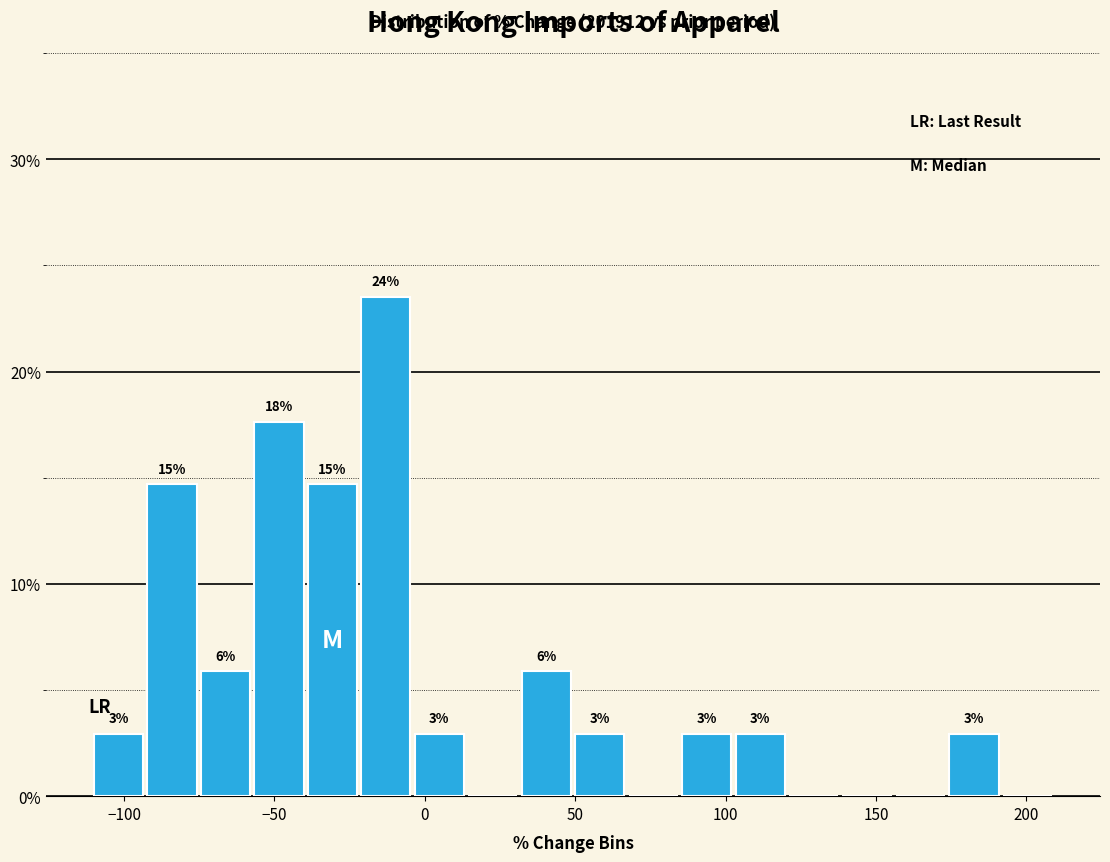

Read against the x-axis, roughly where is the centre of the tallest bar?

-15